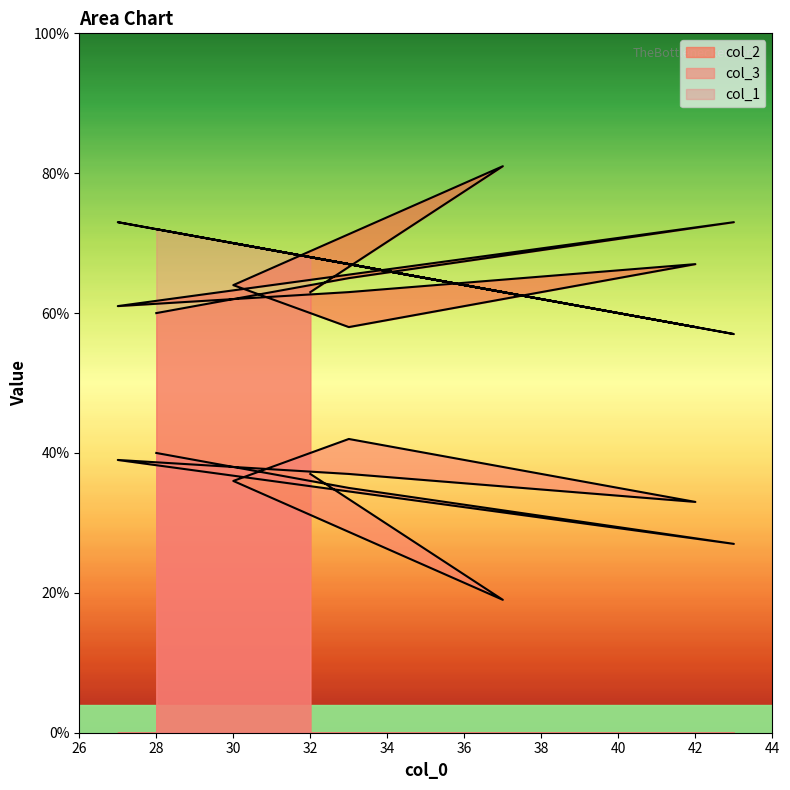

At which category is the sum across all series the highest?

27